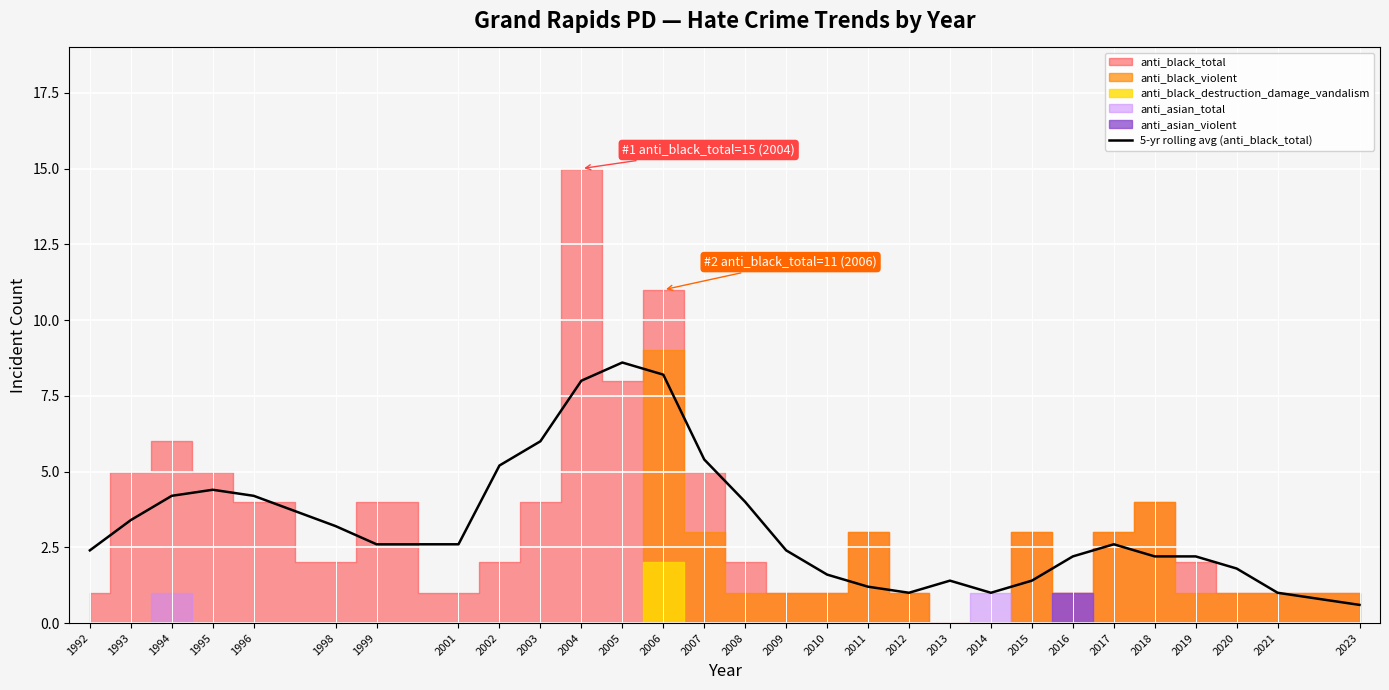

What is the difference between the maximum and second lowest values?

7.6